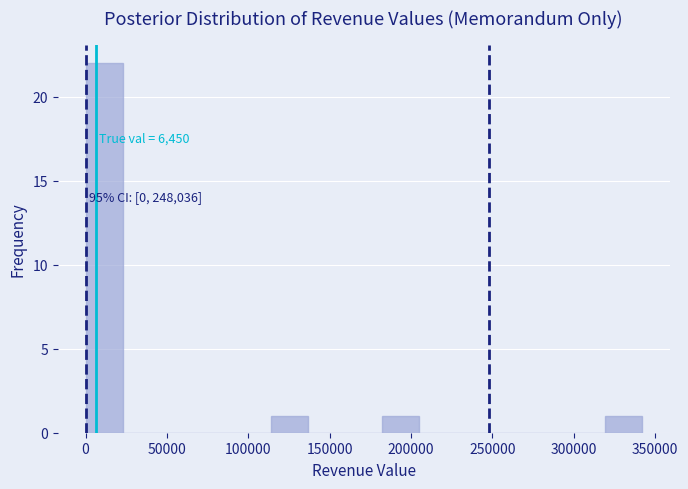

Which range on the x-axis has the tallest bar?

0 to 25000